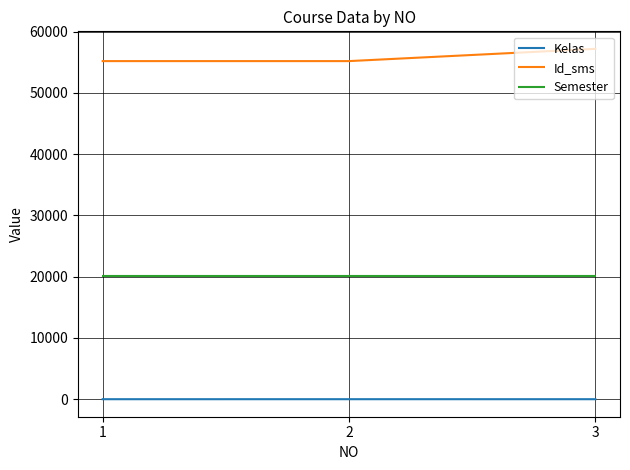

Rank the series by their maximum value, from lowest to highest.

Kelas, Semester, Id_sms